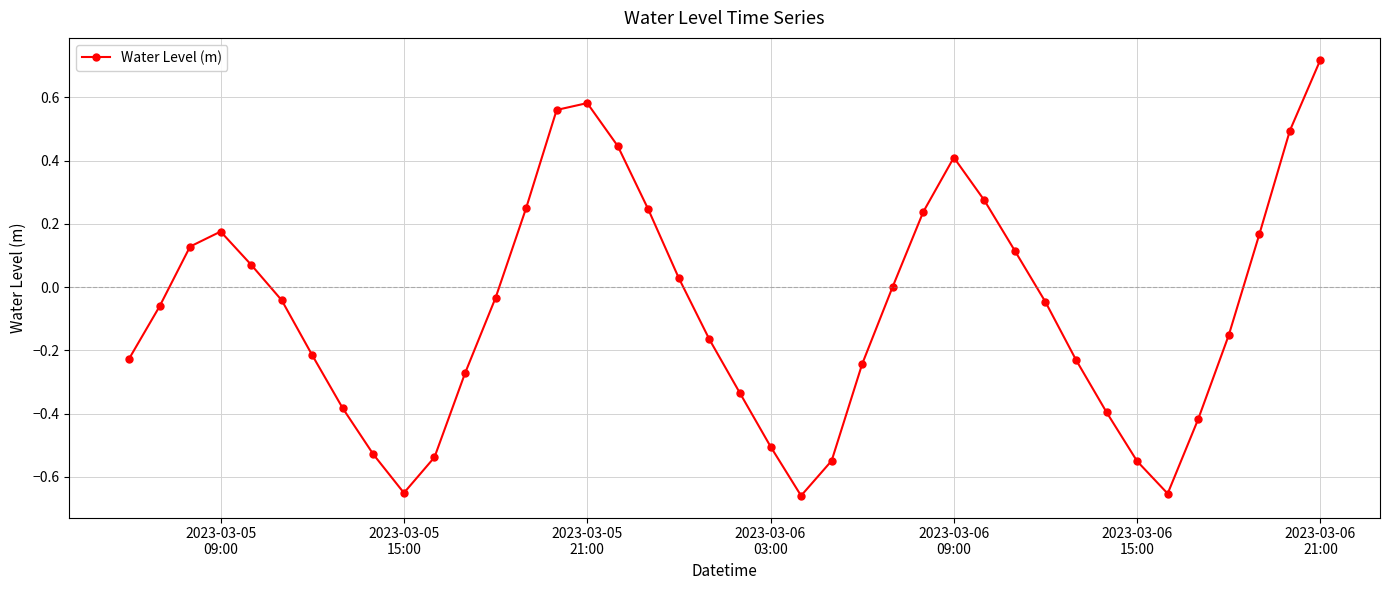

How many interior local peaks (higher than both neighbors) does the data have?

3